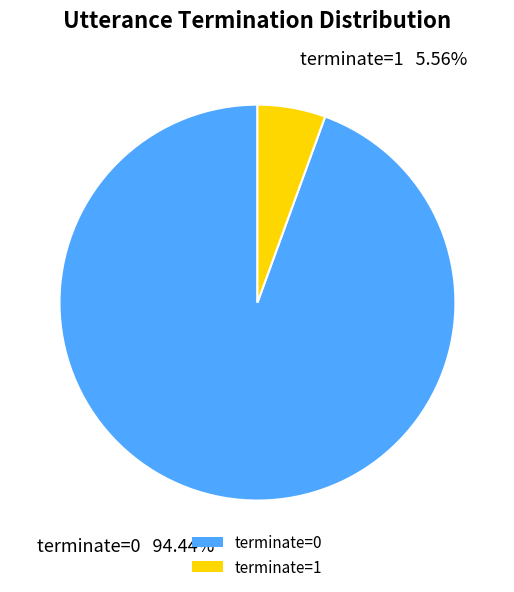

To the nearest percent, what percentage of the pie is terminate=1?

6%